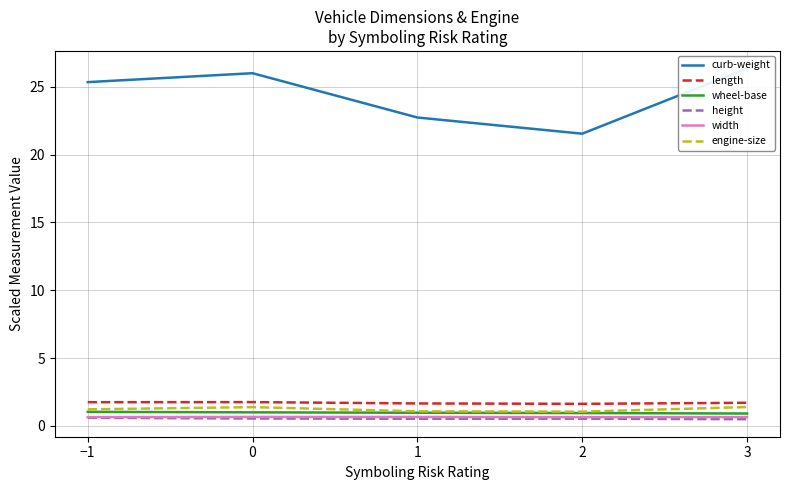

True or false: curb-weight has more than 1 points higher than both neighbors.

False